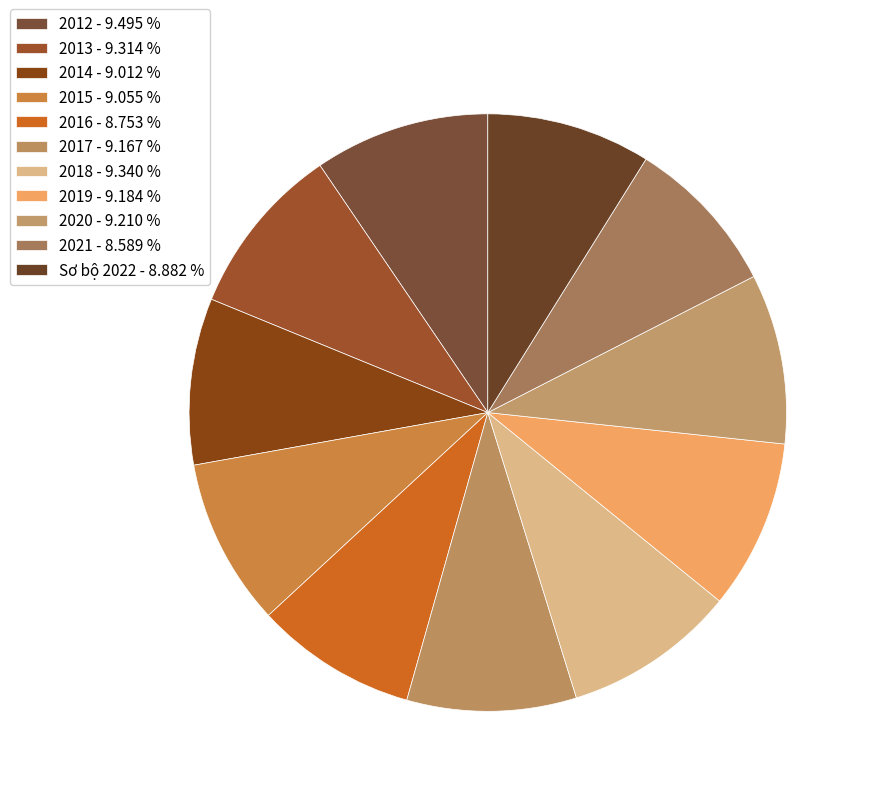

Does any single category account for the majority?

No